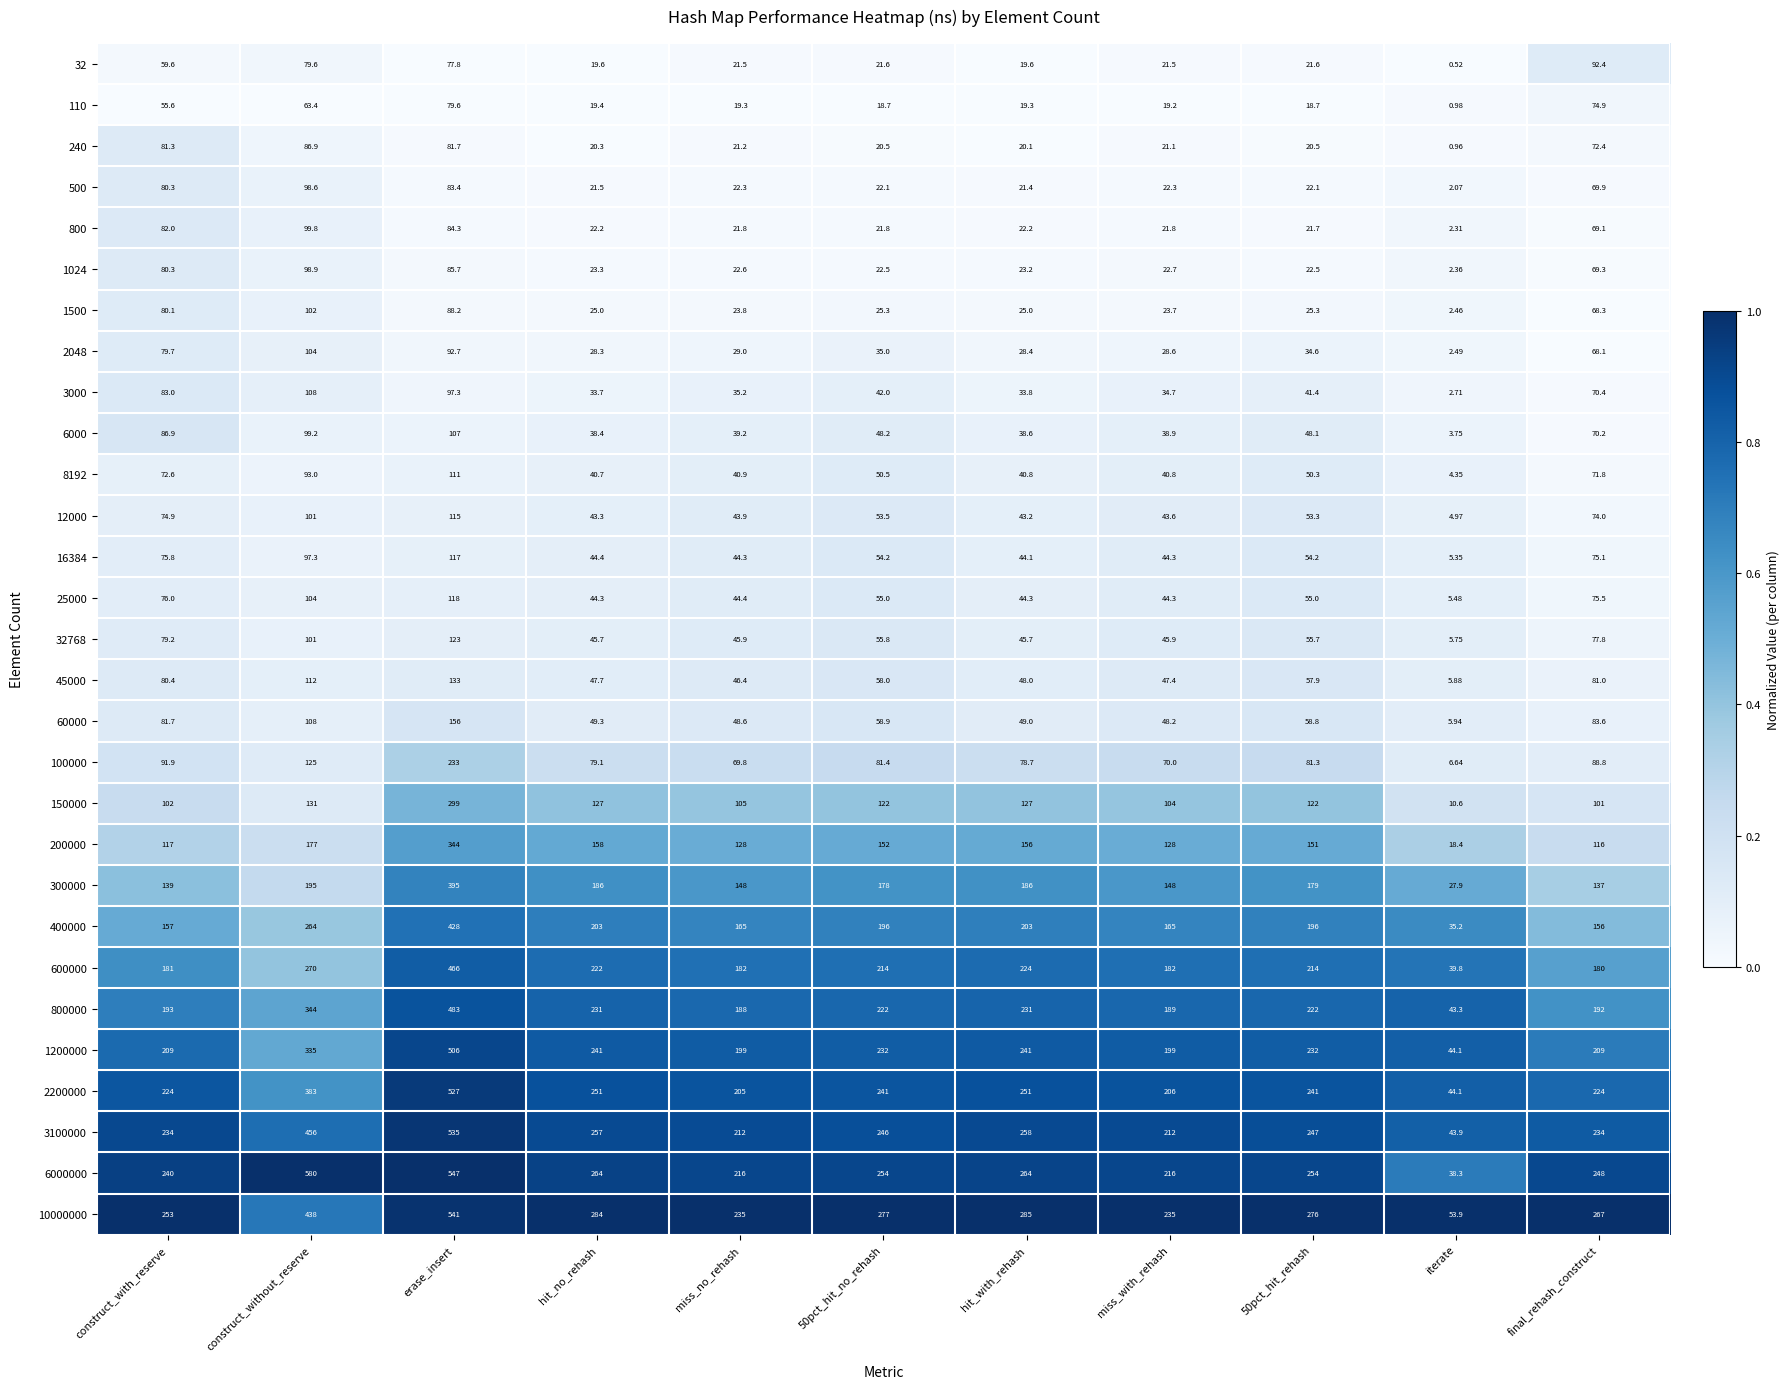

At how many categories does at least one series exceed 0?

11